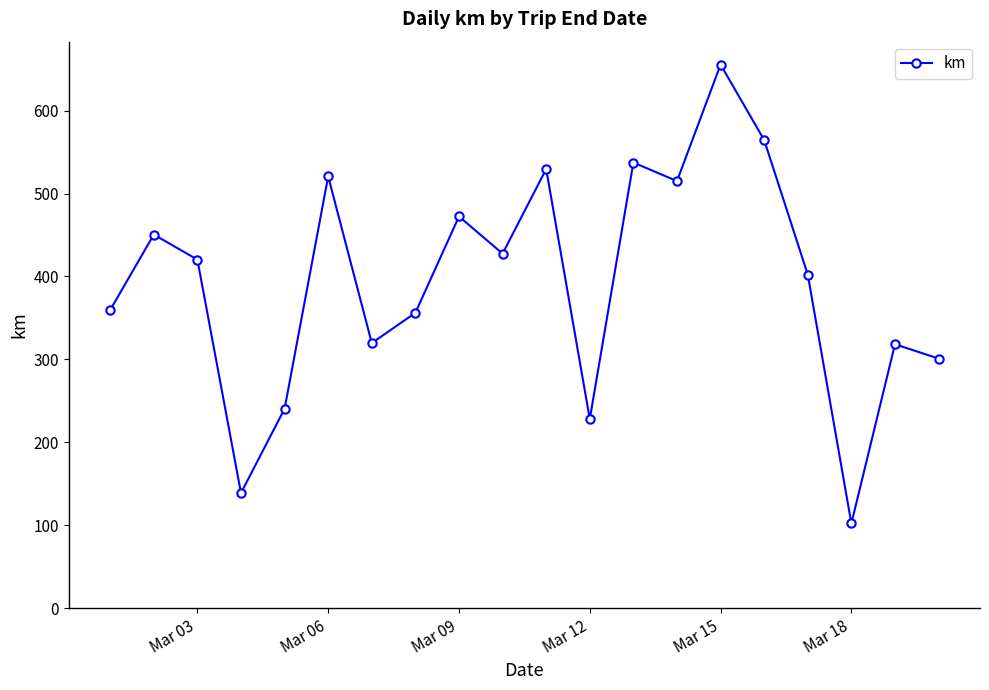

What is the difference between the second highest and minimum values?

462.2